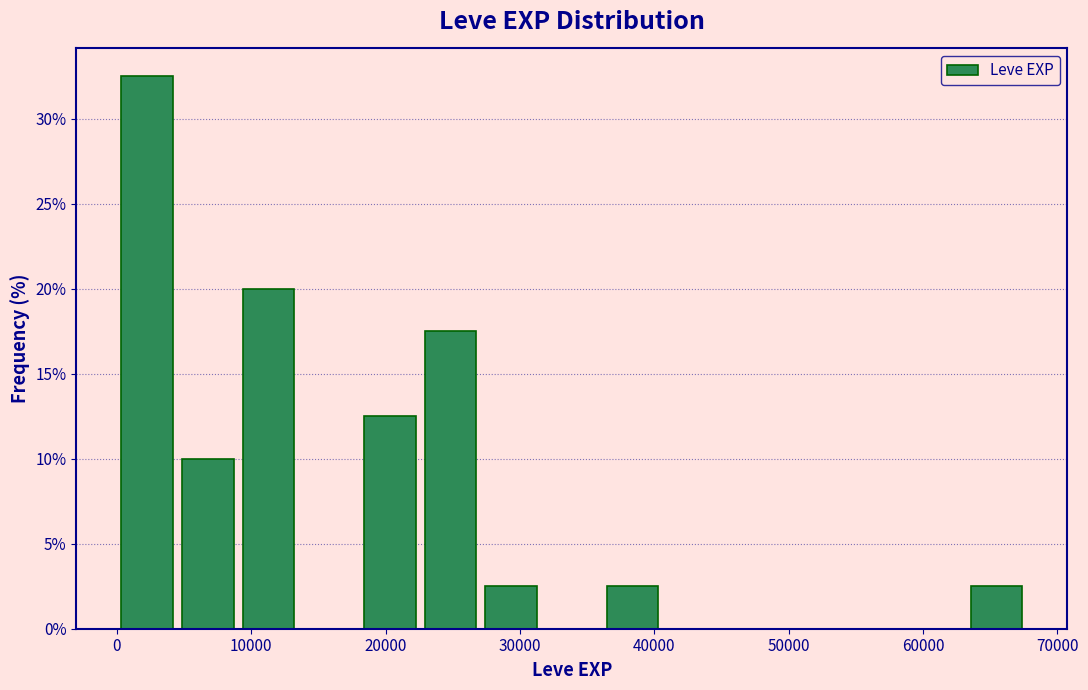

Reading left to right, list every bar in this chart as the range it spans on the x-axis followed by its height. Neither the bar edges nor the heights are printed on the chart, so give them approximately, as read against the axes.

0 to 5000: 32.5
5000 to 9000: 10.0
9000 to 14000: 20.0
14000 to 18000: 0
18000 to 23000: 12.5
23000 to 27000: 17.5
27000 to 32000: 2.5
32000 to 36000: 0
36000 to 41000: 2.5
41000 to 45000: 0
45000 to 50000: 0
50000 to 54000: 0
54000 to 59000: 0
59000 to 63000: 0
63000 to 68000: 2.5